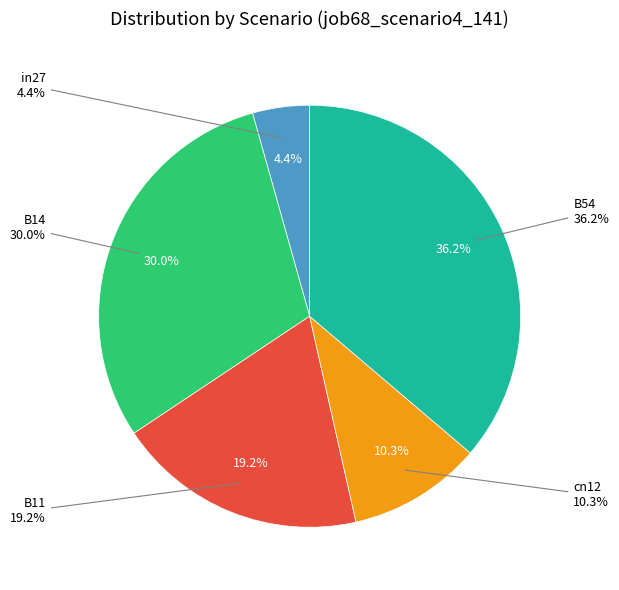

Is there any slice that represents more than half of the pie?

No